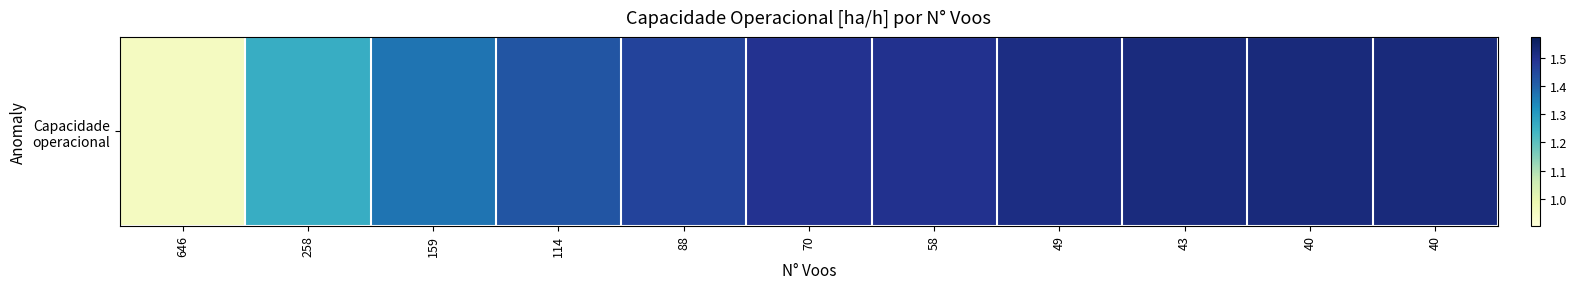

What is the maximum value shown in the chart?

1.5